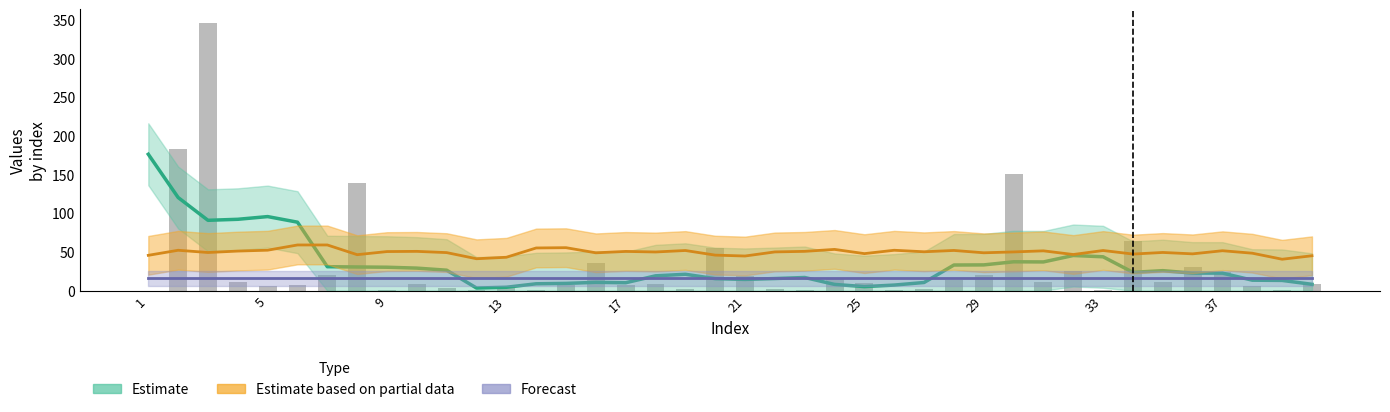

Between 37 and 5, which is larger?

5